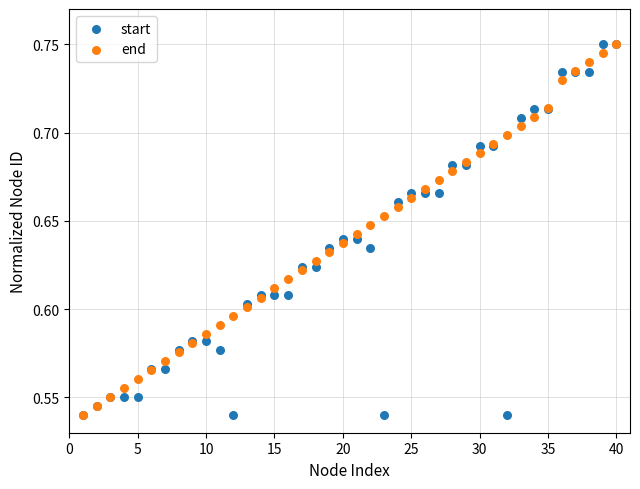

What are all the series names shown in the legend?

start, end